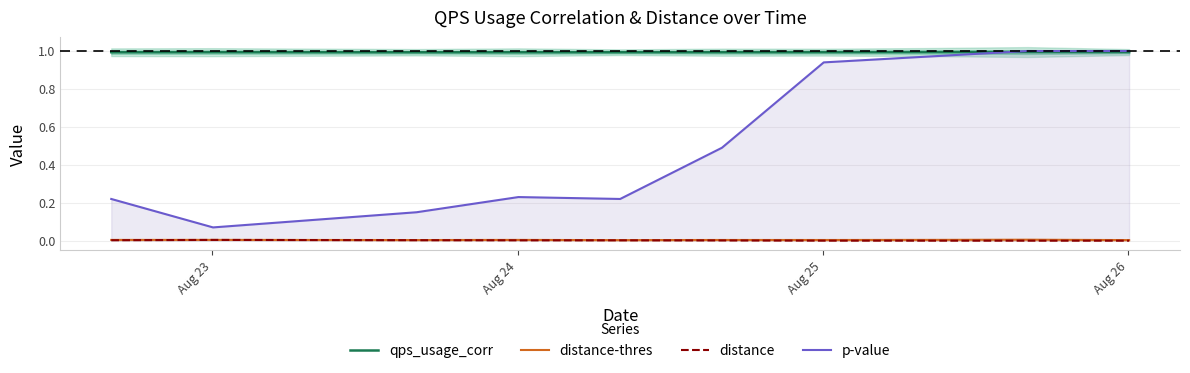

True or false: distance has more than 0 points higher than both neighbors.

True